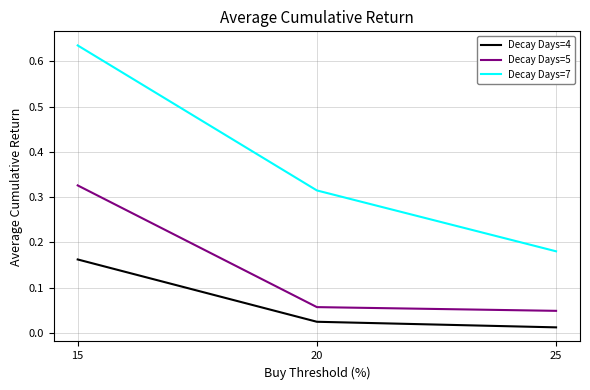

Which category has the highest value in the Decay Days=7 series?

15